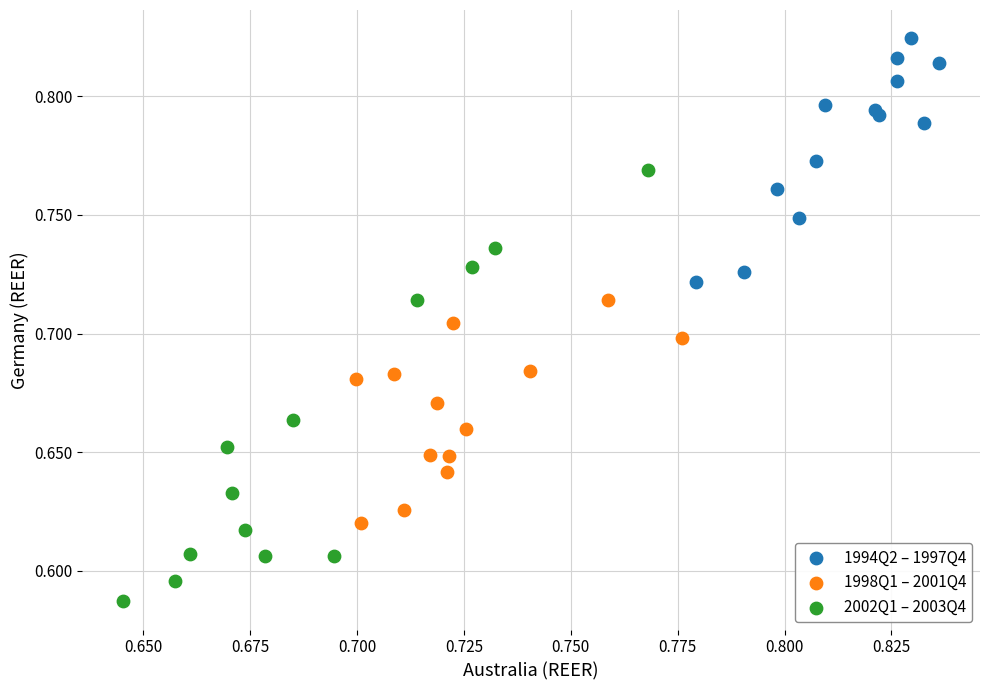

Which series reaches the minimum Y coordinate?

2002Q1 – 2003Q4